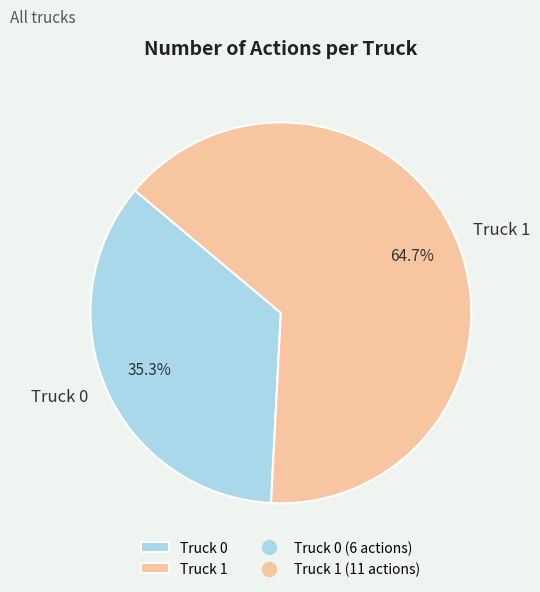

True or false: Truck 0 accounts for 22% of the total.

False